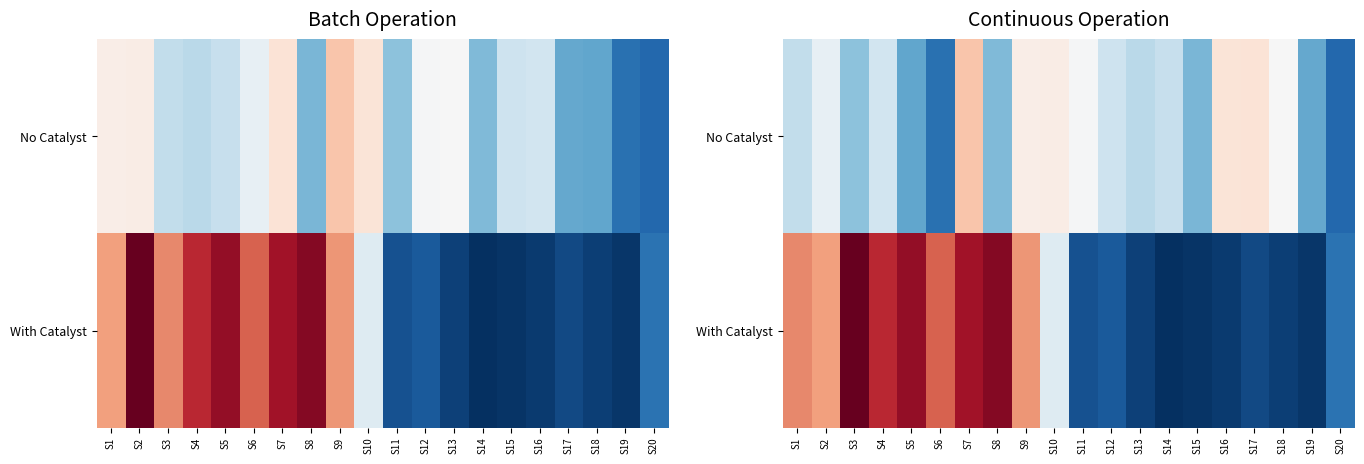

Which has a higher value, S17 or S4?

S17